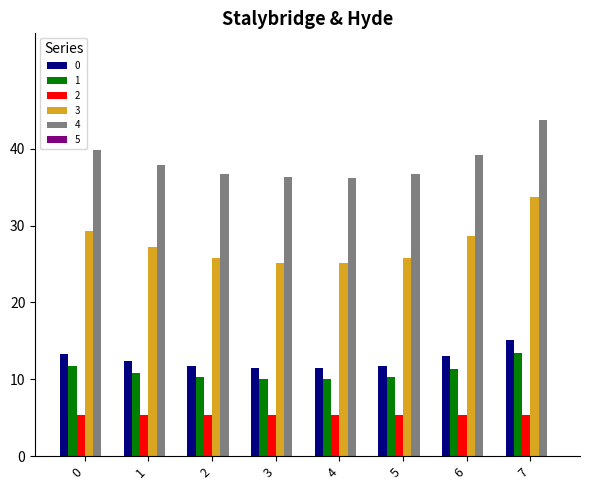

Is it true that 2 equals 7.6 at 4?

False